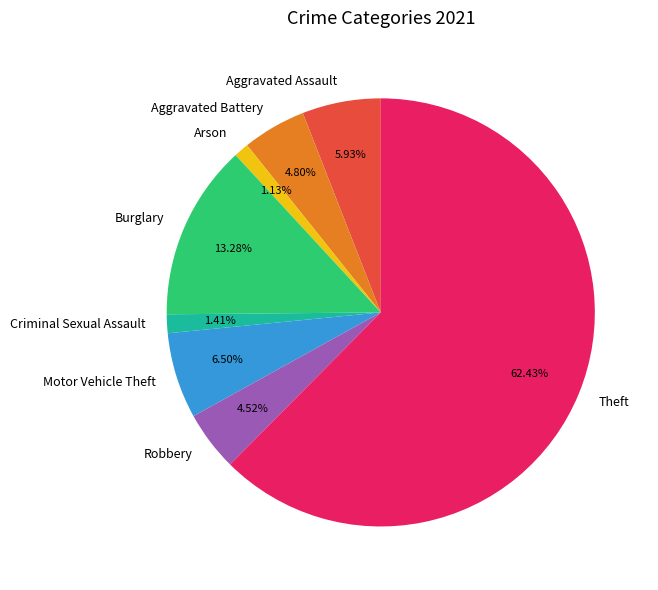

To the nearest percent, what percentage of the pie is Robbery?

5%